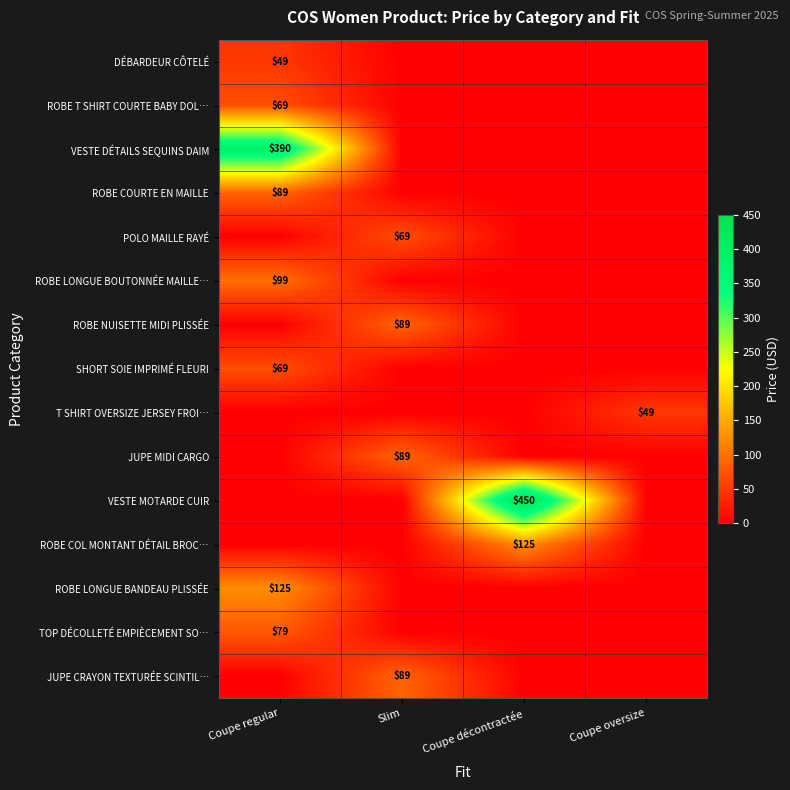

Is it true that ROBE LONGUE BANDEAU PLISSÉE equals 125 at Coupe regular?

True